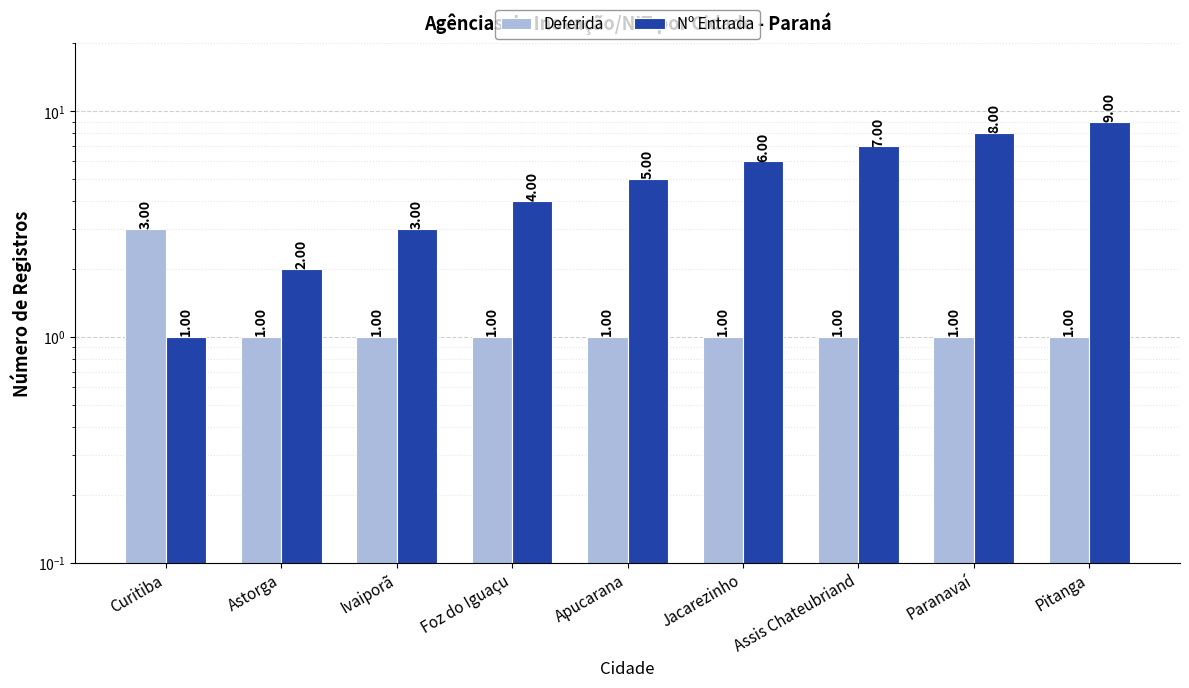

True or false: Deferida has a value of 1 at Foz do Iguaçu.

True